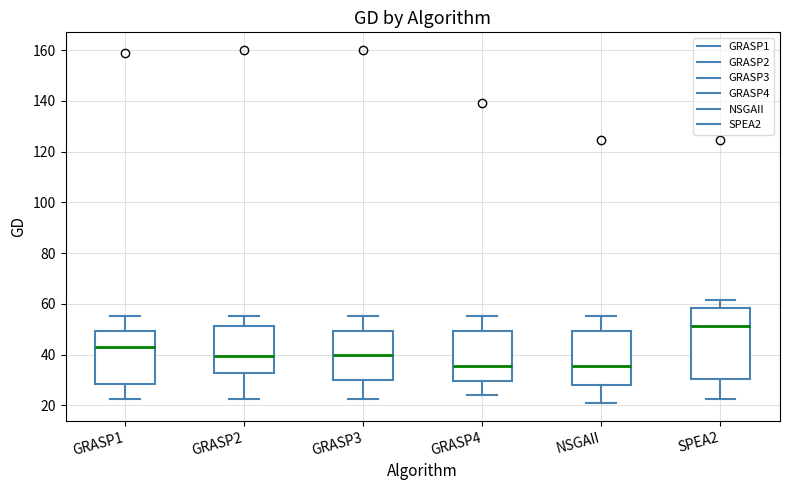

Reading left to right, read every box against the y-axis: the position of its median line, the range the box covers, and the ends of its whiskers. The values are not printed on the chart, so give them approximately, as read against the axis.

GRASP1: median 44, box 28 to 50, whiskers 22 to 56
GRASP2: median 40, box 32 to 52, whiskers 22 to 56
GRASP3: median 40, box 30 to 50, whiskers 22 to 56
GRASP4: median 36, box 30 to 50, whiskers 24 to 56
NSGAII: median 36, box 28 to 50, whiskers 20 to 56
SPEA2: median 52, box 30 to 58, whiskers 22 to 62